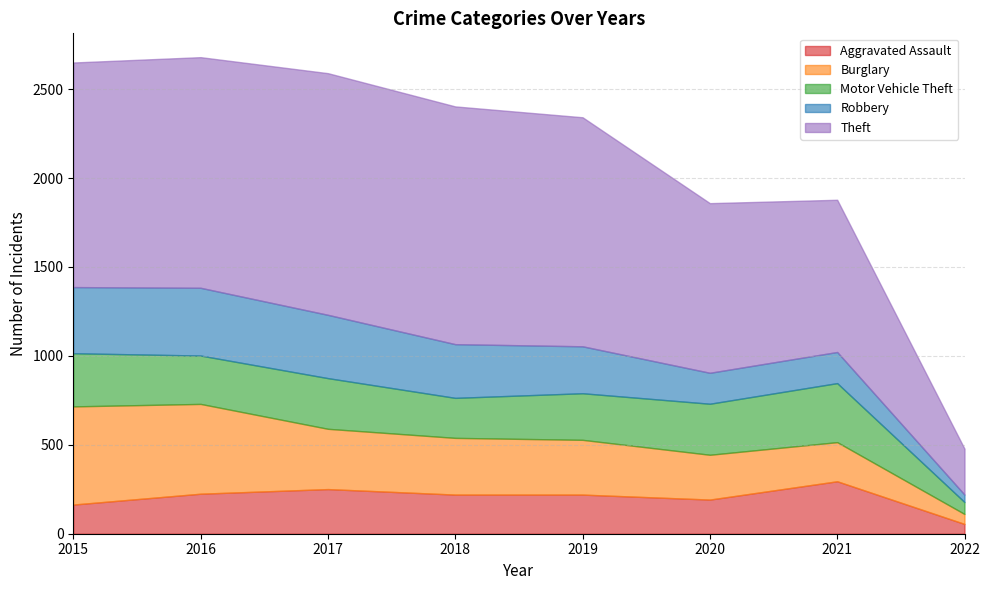

Where is the first local maximum for Robbery?

2016